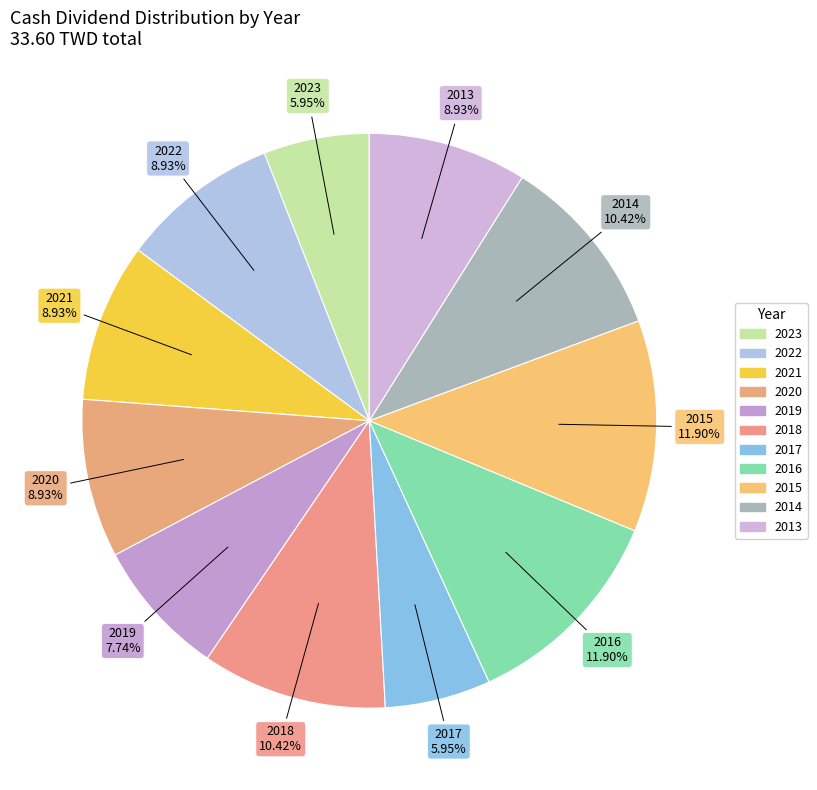

Is there a majority slice in this chart?

No